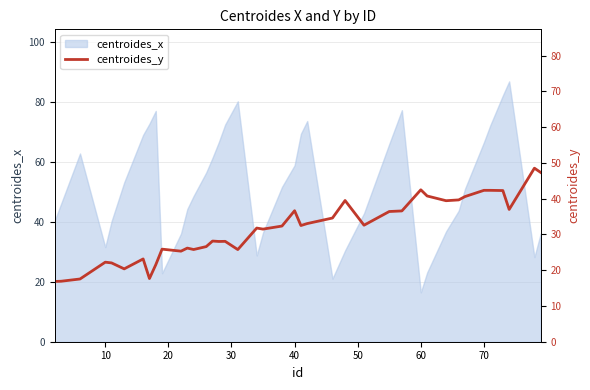

Which category has the lowest value in the centroides_x series?

60